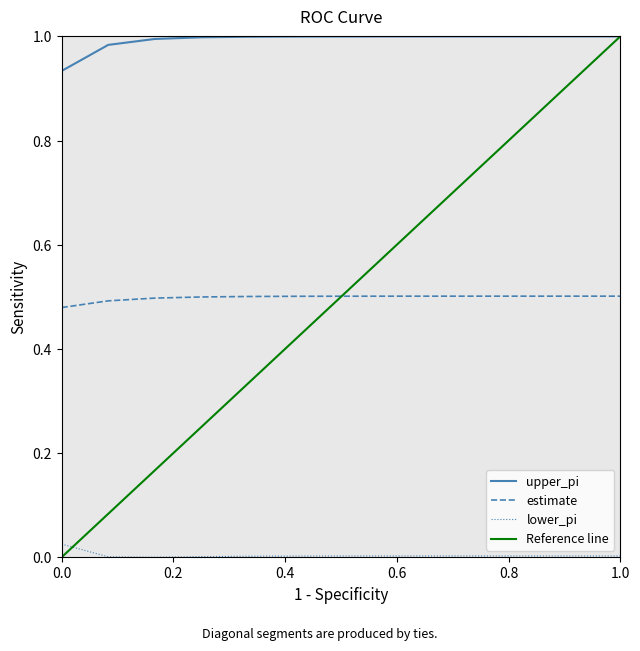

True or false: upper_pi and estimate cross at least once.

False